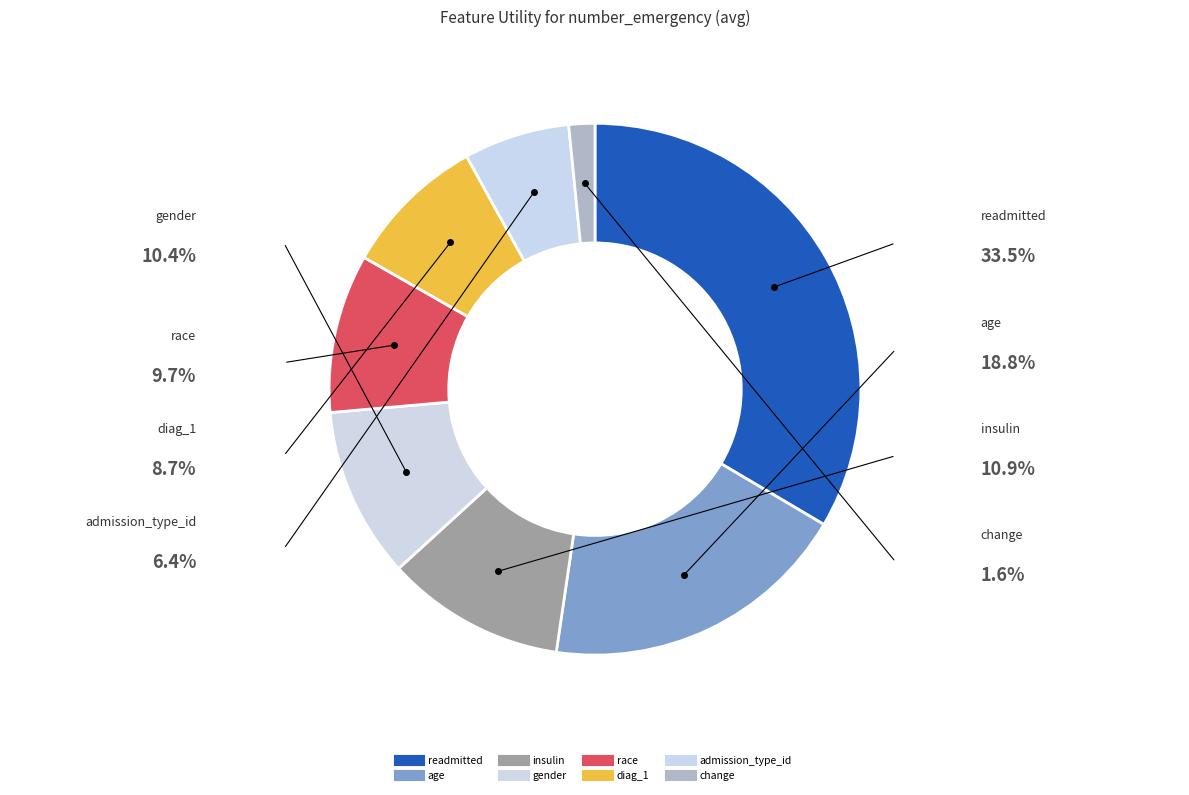

Rank the categories by value from lowest to highest.

change, admission_type_id, diag_1, race, gender, insulin, age, readmitted